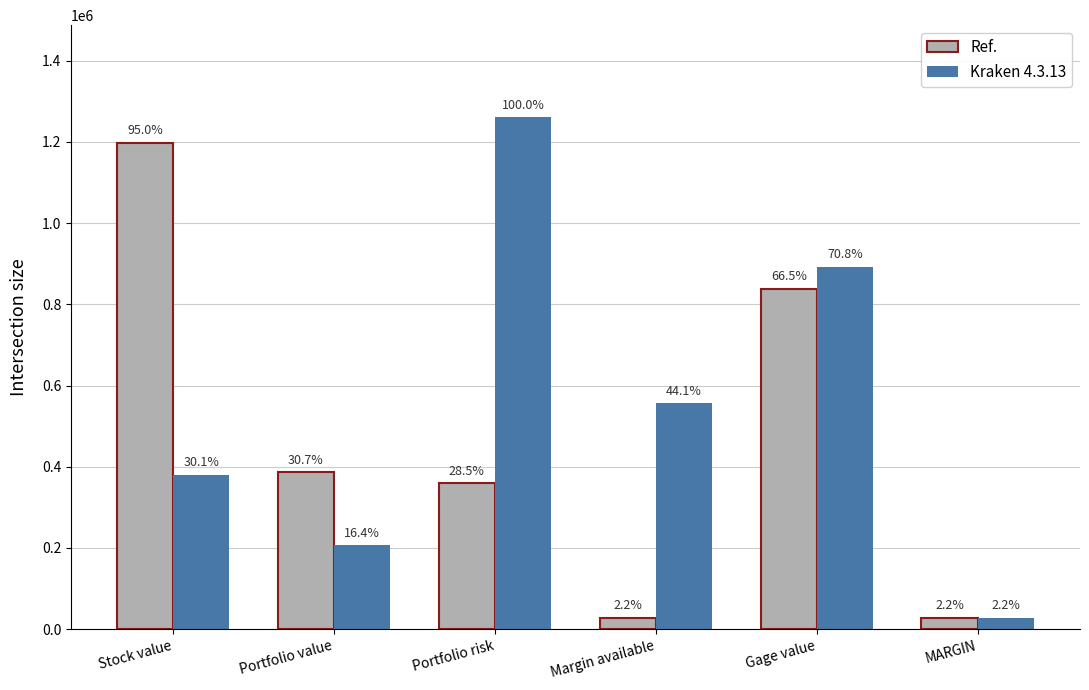

What are all the series names shown in the legend?

Ref., Kraken 4.3.13